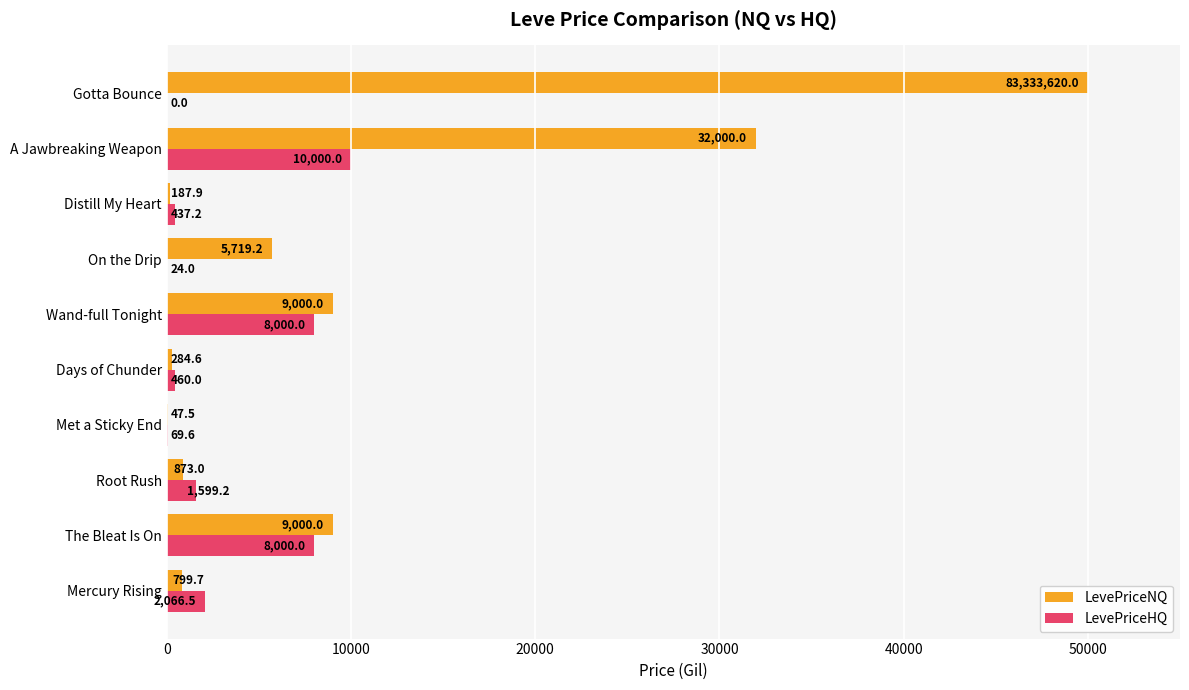

How many series are shown in this chart?

2